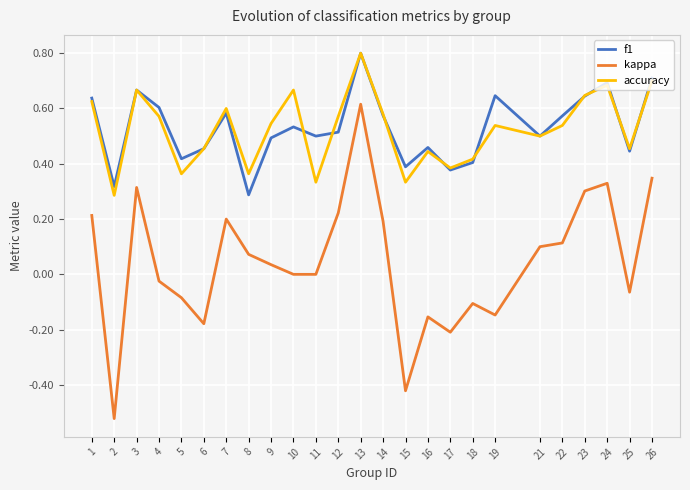

Is this an area chart (filled region under the line)?

No